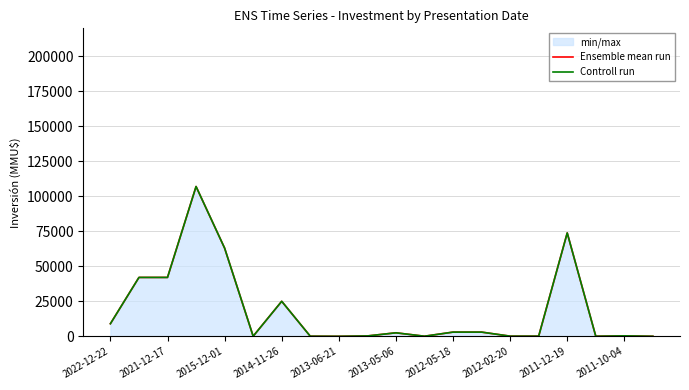

What is the maximum value shown in the chart?

107000